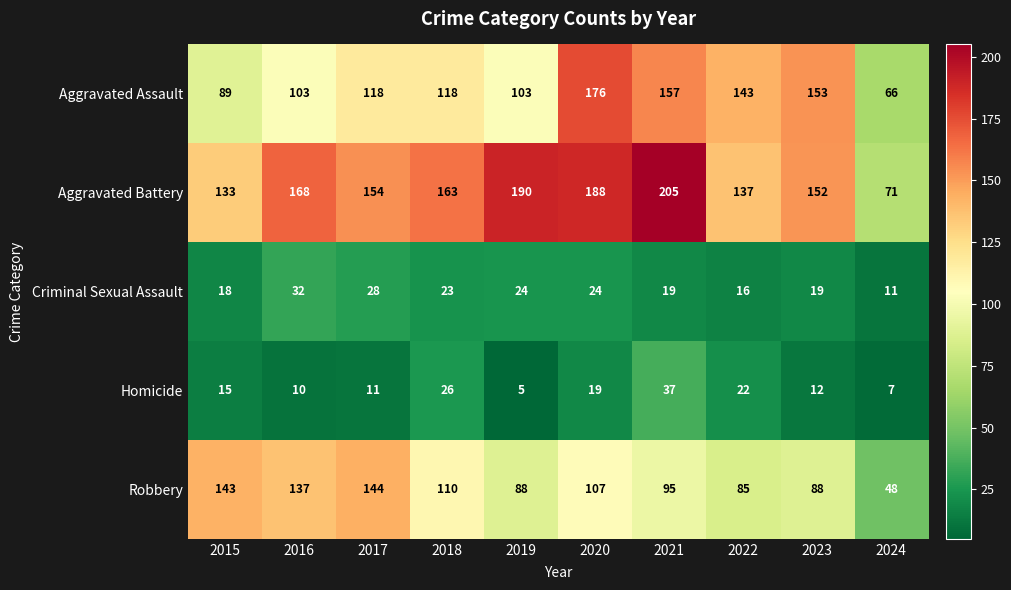

Which series has the largest range (max minus min)?

Aggravated Battery